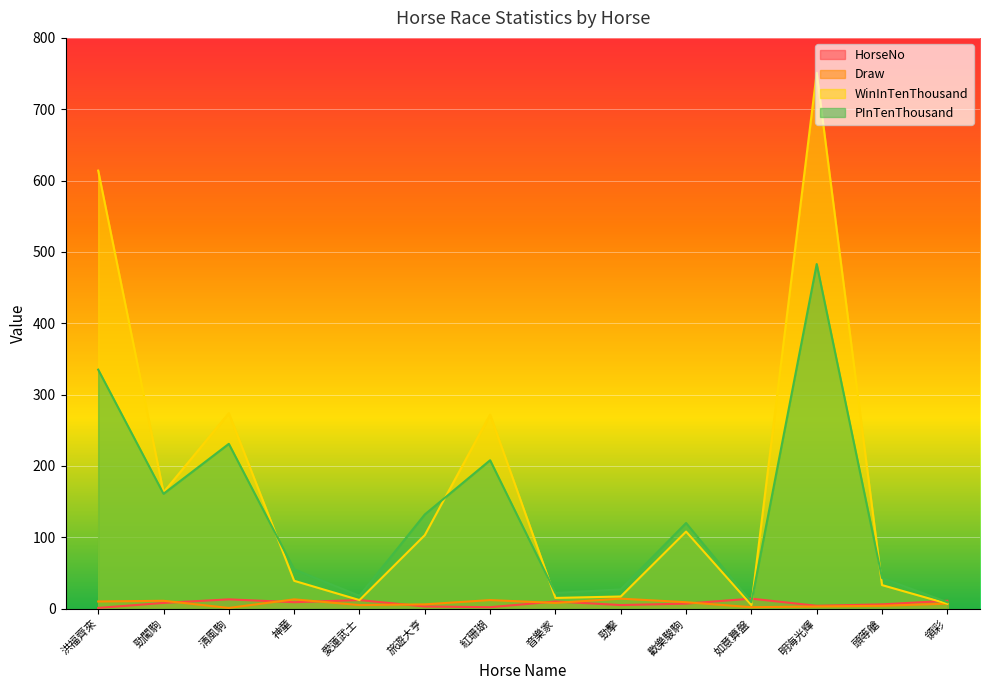

Between which two adjacent categories do HorseNo and Draw first intersect?

勁闖駒 and 清風駒